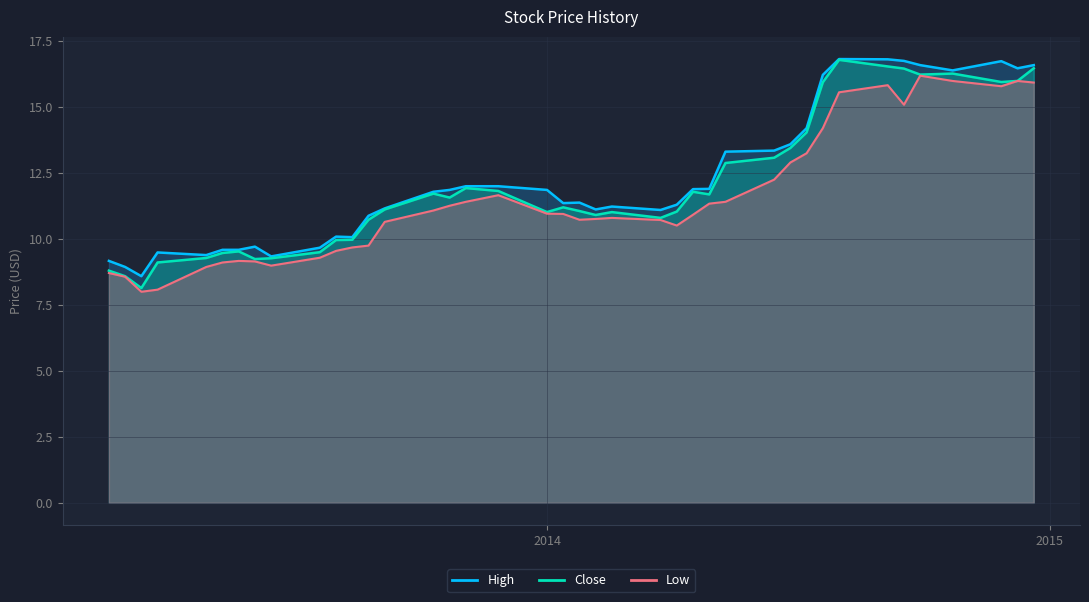

At which category is the sum across all series the highest?

2014-12-22